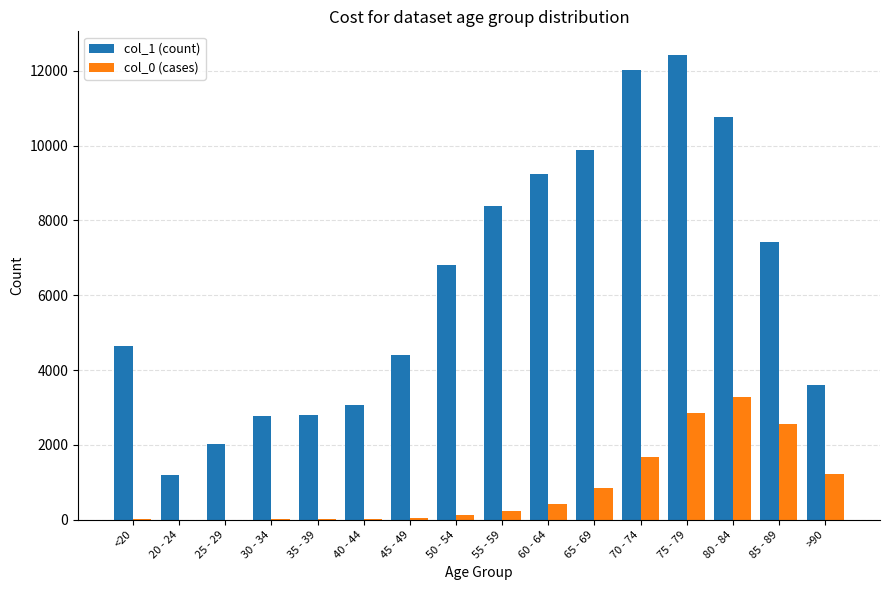

Which category has the highest value in the col_0 (cases) series?

80 - 84